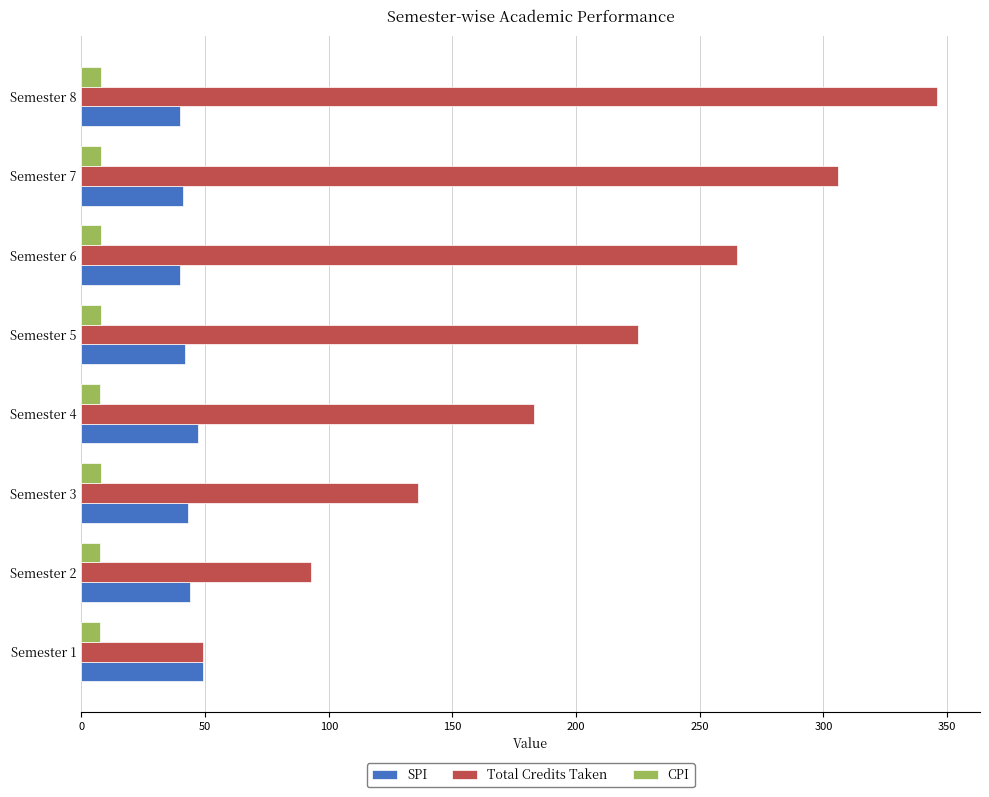

At which category is the sum across all series the highest?

Semester 8